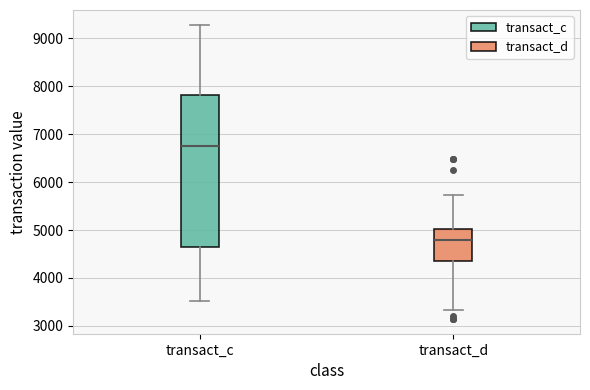

Where is the upper edge of the box for transact_d on the y-axis? The values are not printed on the chart, so give them approximately, as read against the axis.

5000